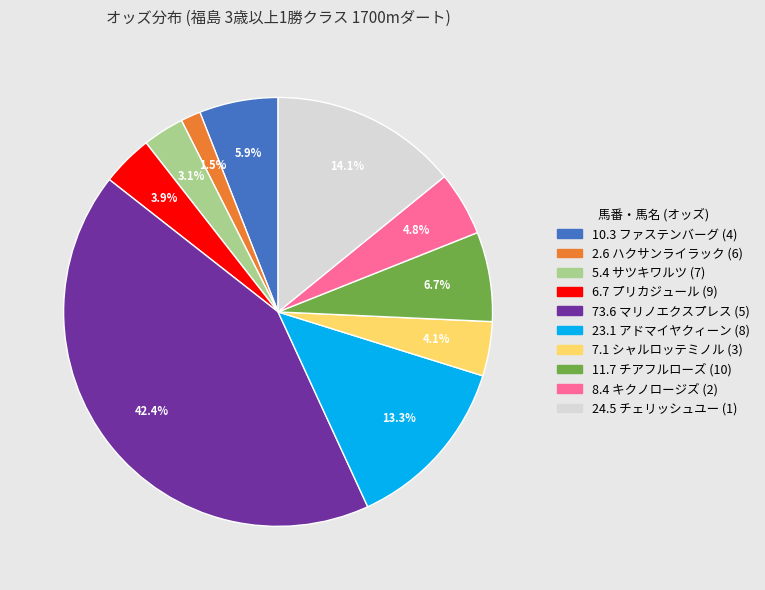

Does any single category account for the majority?

No